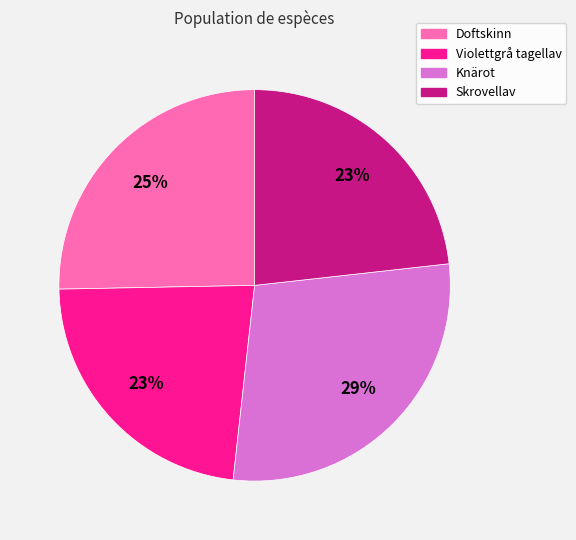

Is it true that Skrovellav is 29% of the pie?

False